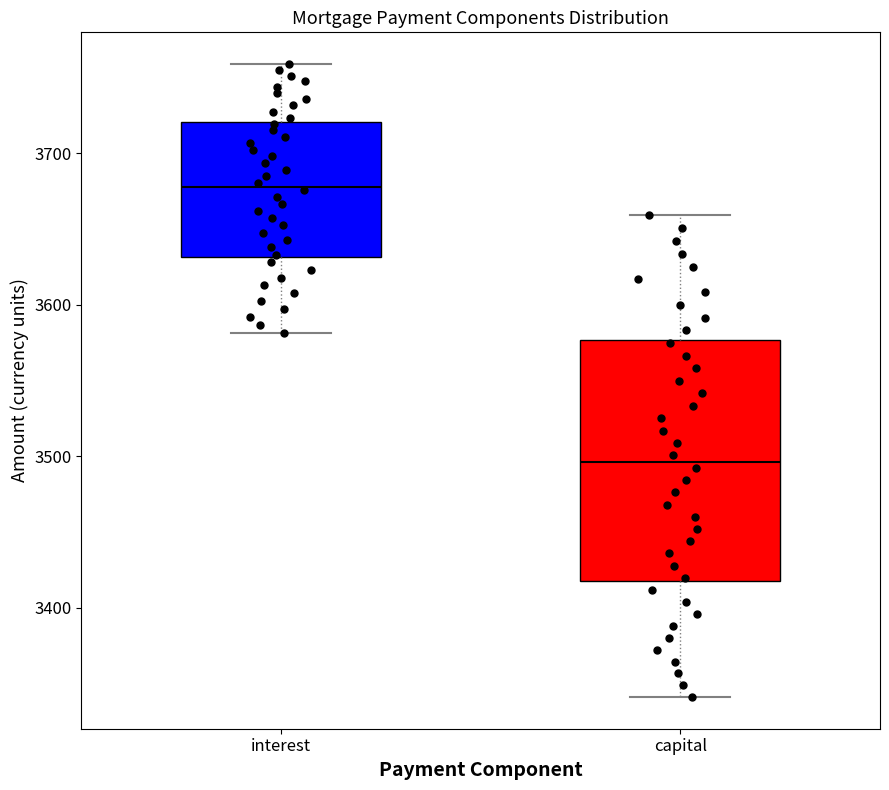

Reading left to right, read every box against the y-axis: the position of its median line, the range the box covers, and the ends of its whiskers. The values are not printed on the chart, so give them approximately, as read against the axis.

interest: median 3680, box 3630 to 3720, whiskers 3580 to 3760
capital: median 3500, box 3420 to 3580, whiskers 3340 to 3660